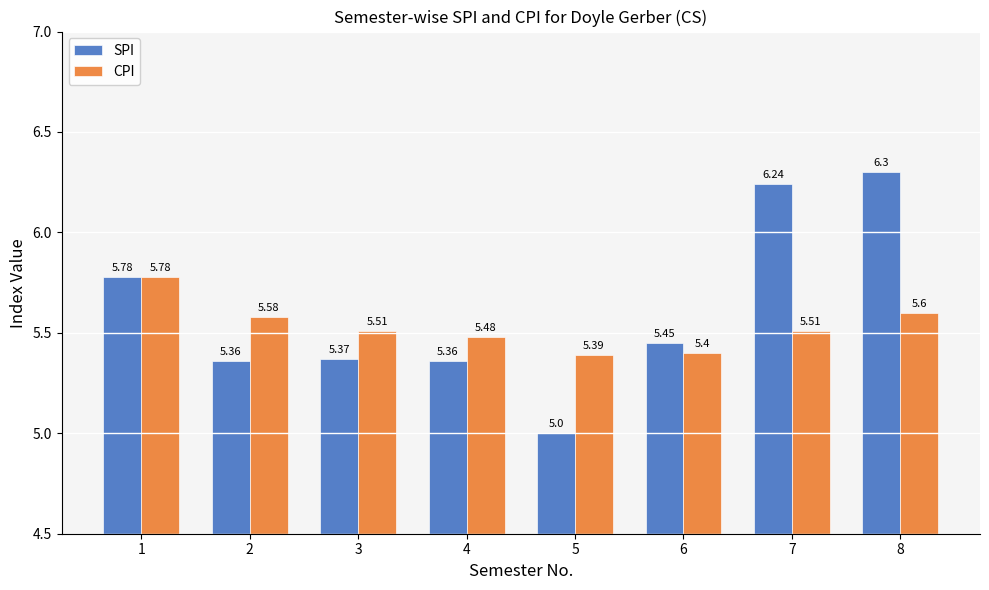

What is the difference between the highest and lowest values at 5?

0.4